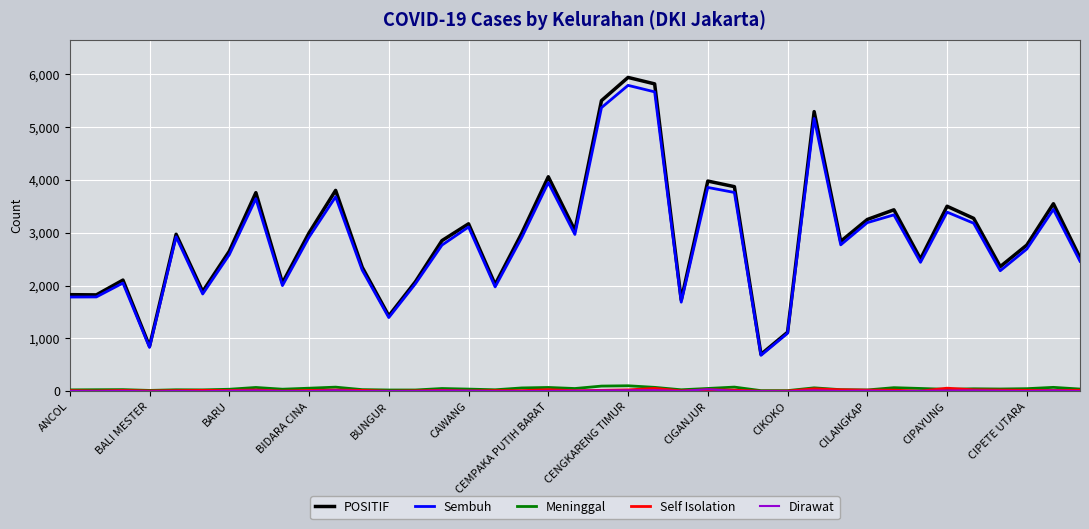

Which series has the largest range (max minus min)?

POSITIF